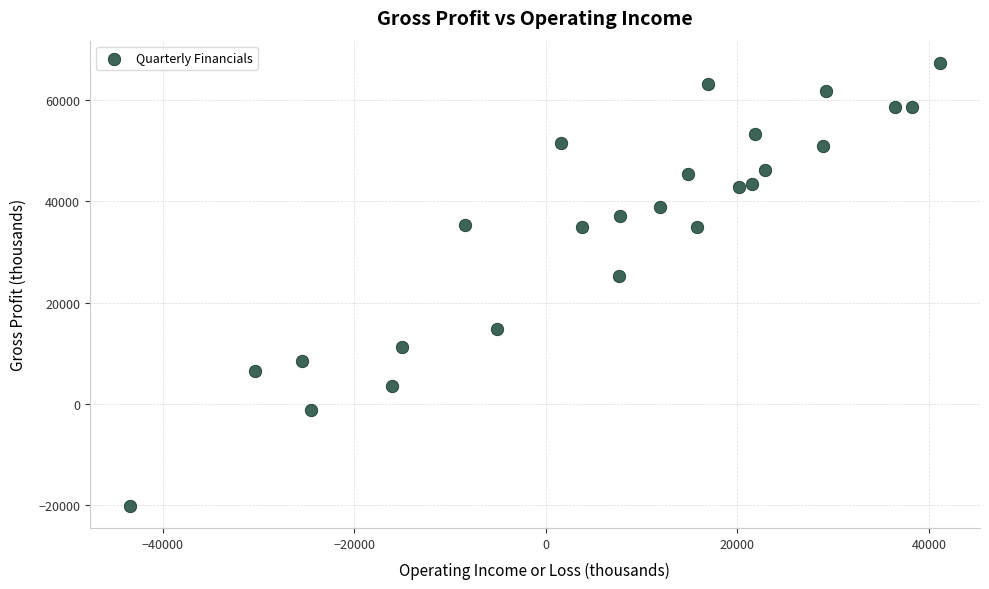

What is the range of Y values (max minus min)?

87600